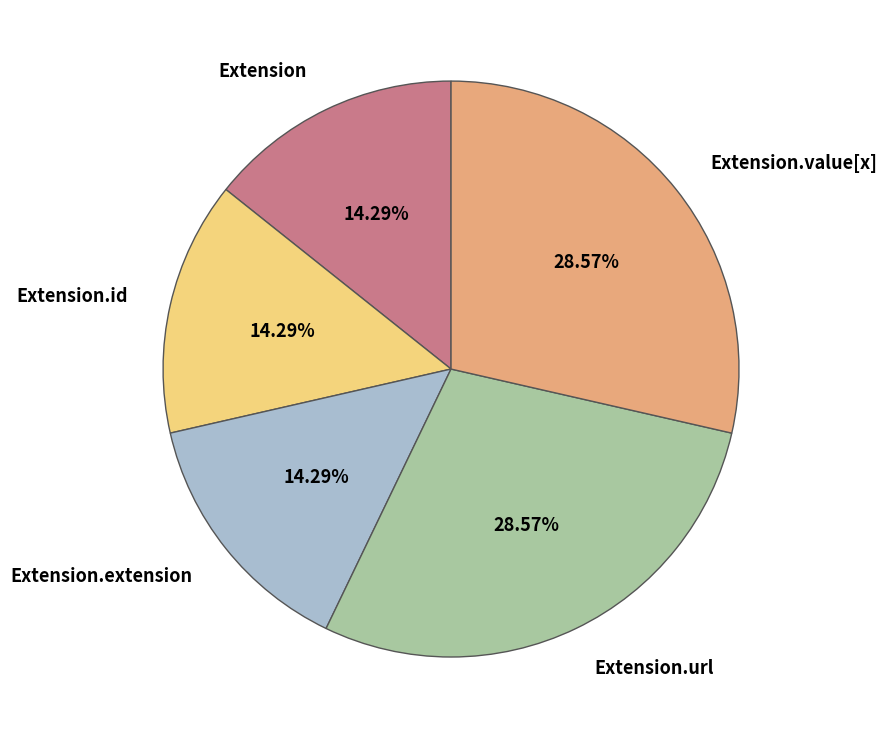

Combined, do Extension.value[x] and Extension.id account for over 50%?

No